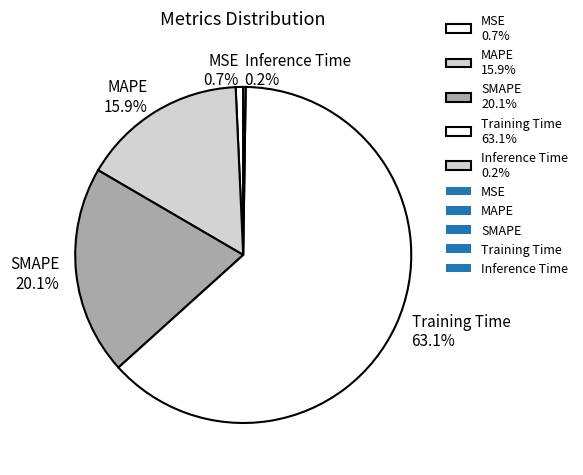

What is the ratio of the value at MAPE 15.9% to the value at Training Time 63.1%?

0.3